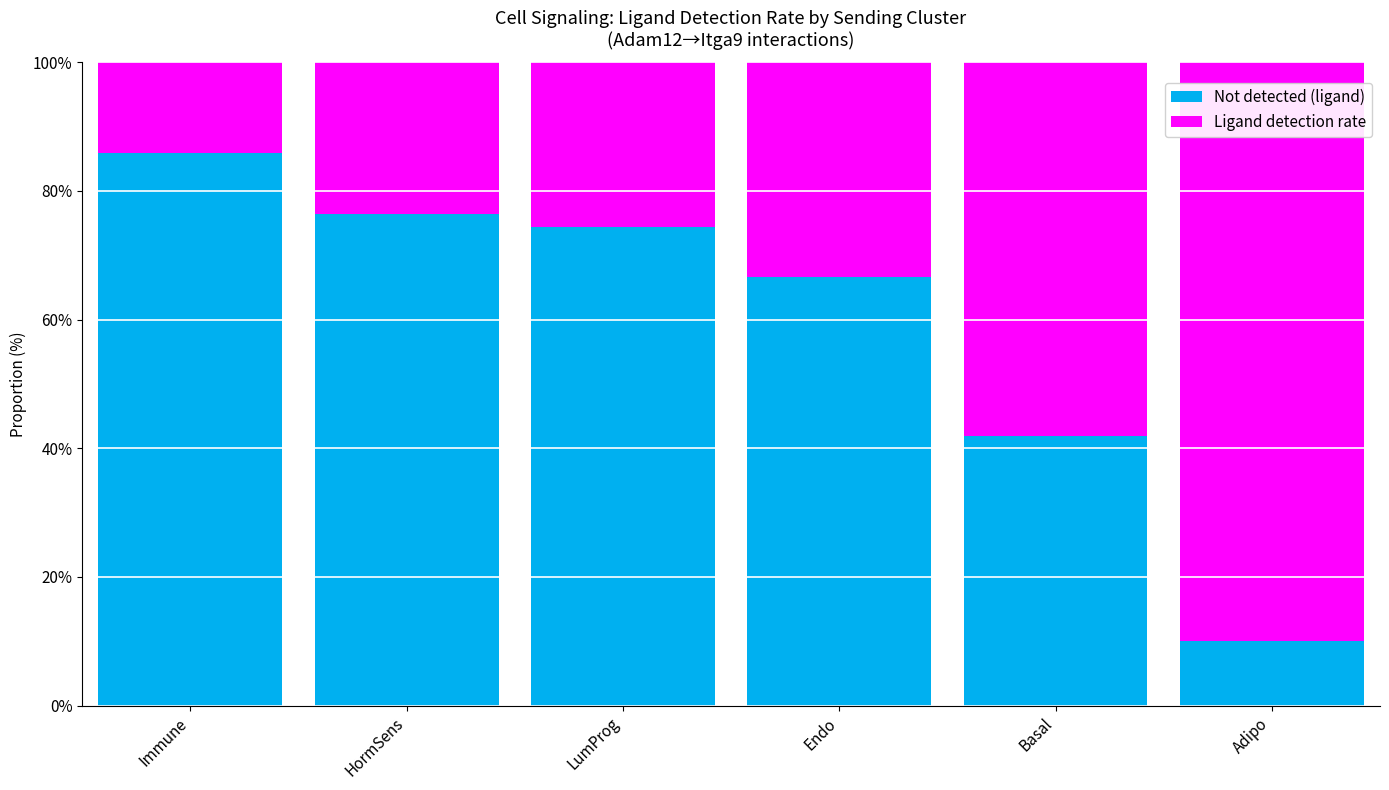

The value of Not detected (ligand) at Adipo is 2.2. True or false?

False